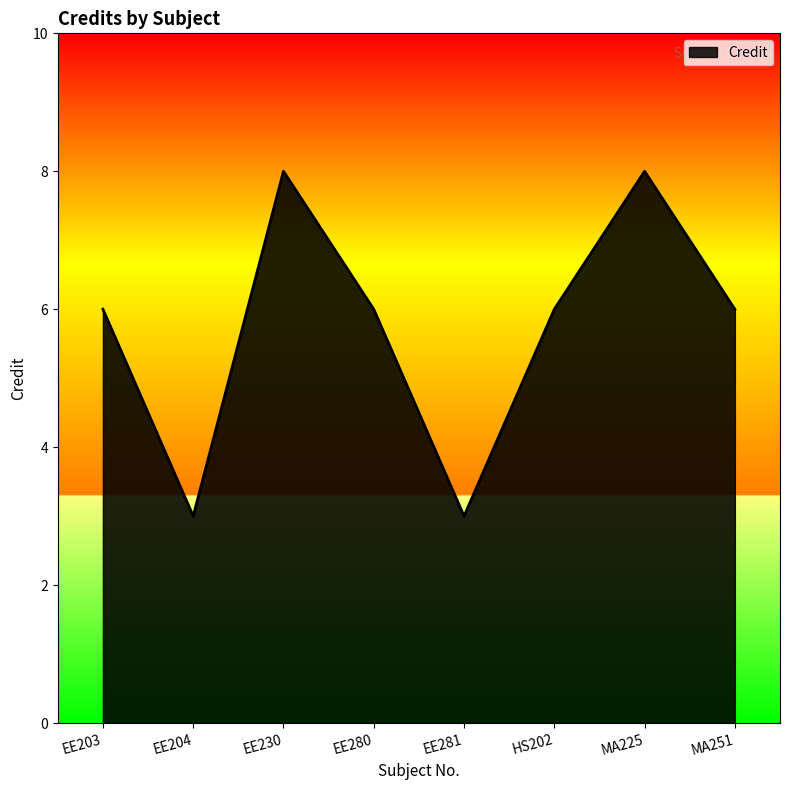

How many values are between 6 and 8?

6